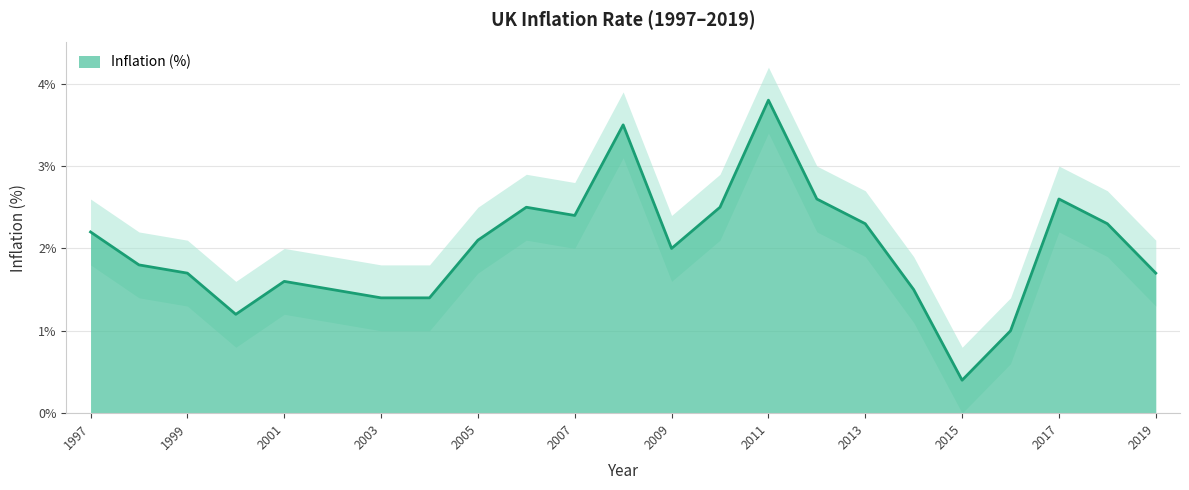

How many lines are shown in the chart?

1